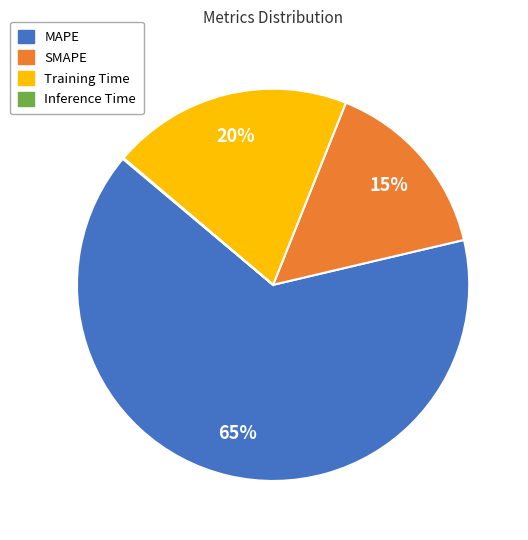

Which slice is the largest?

MAPE